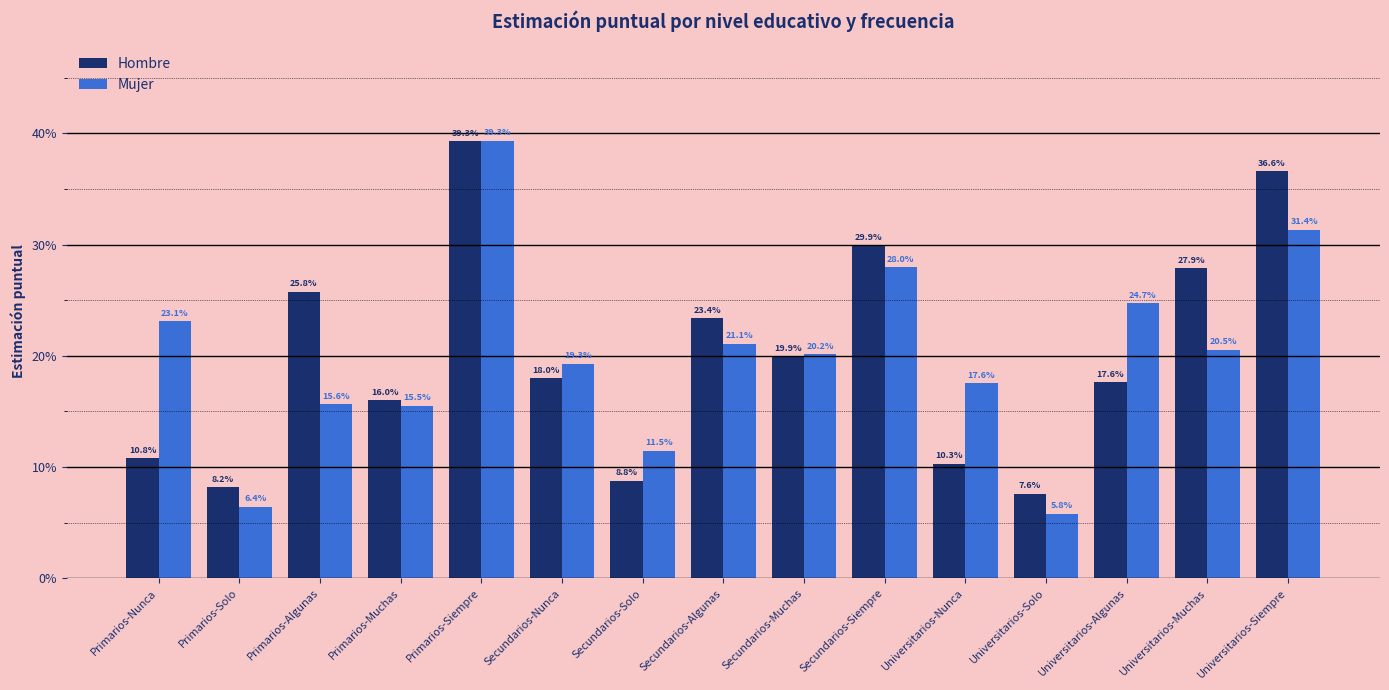

Are the bars horizontal?

No